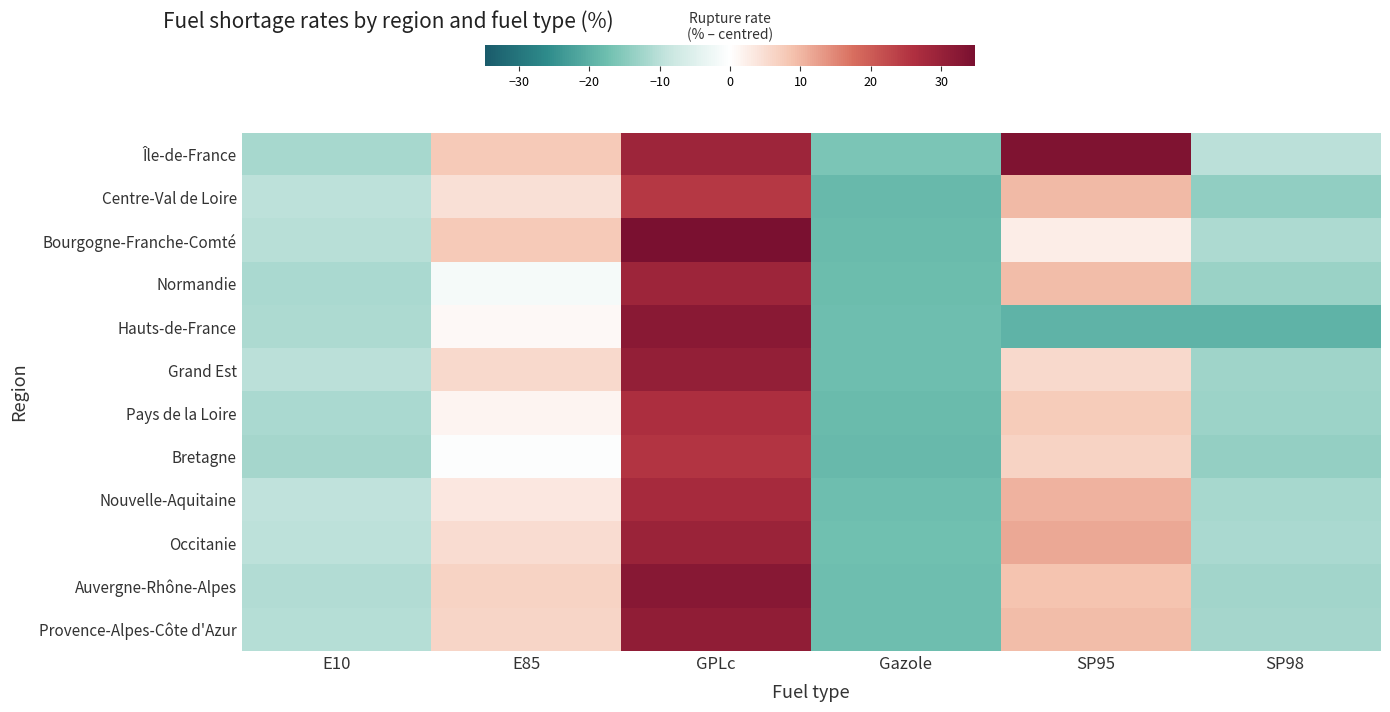

List the series in order of their peak value, lowest first.

Centre-Val de Loire, Bretagne, Pays de la Loire, Nouvelle-Aquitaine, Normandie, Occitanie, Grand Est, Provence-Alpes-Côte d'Azur, Hauts-de-France, Auvergne-Rhône-Alpes, Île-de-France, Bourgogne-Franche-Comté